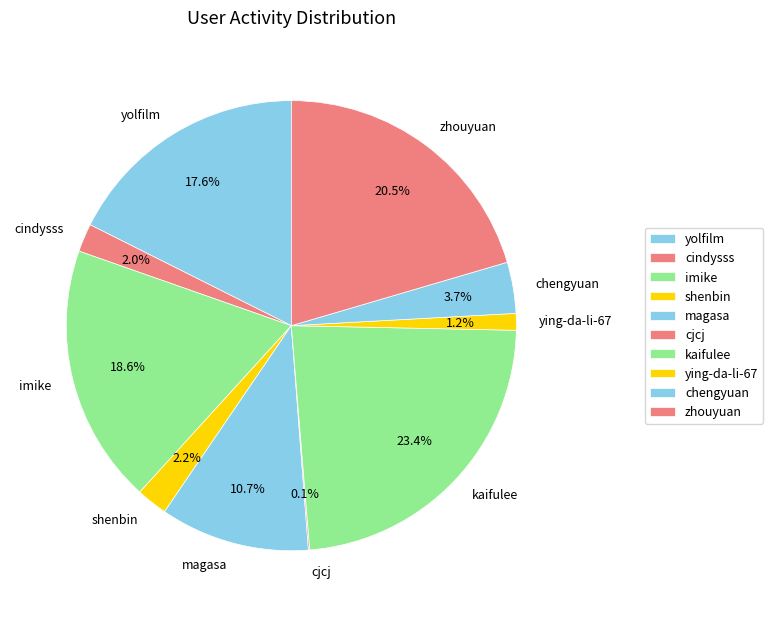

True or false: magasa accounts for 1% of the total.

False